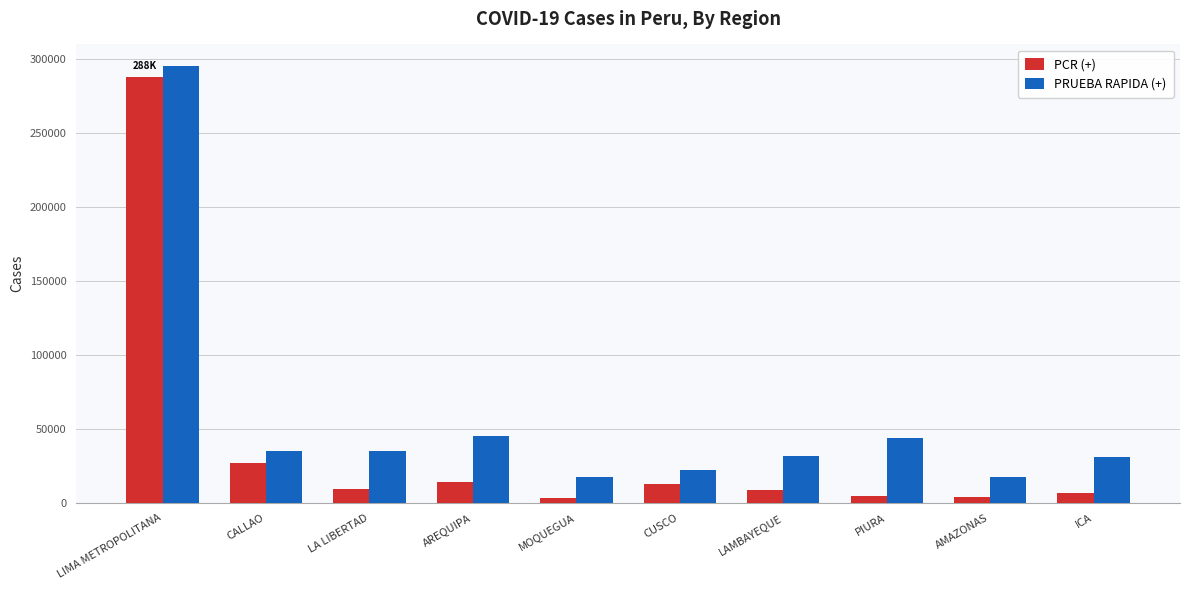

At how many categories does at least one series exceed 63641?

1